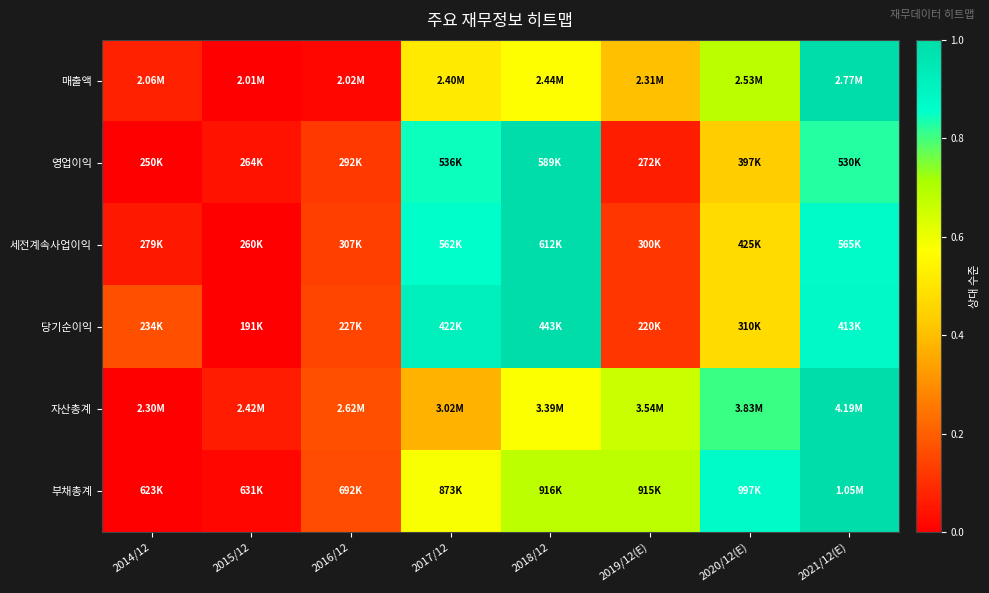

Which has a higher value, 2019/12(E) or 2017/12?

2017/12